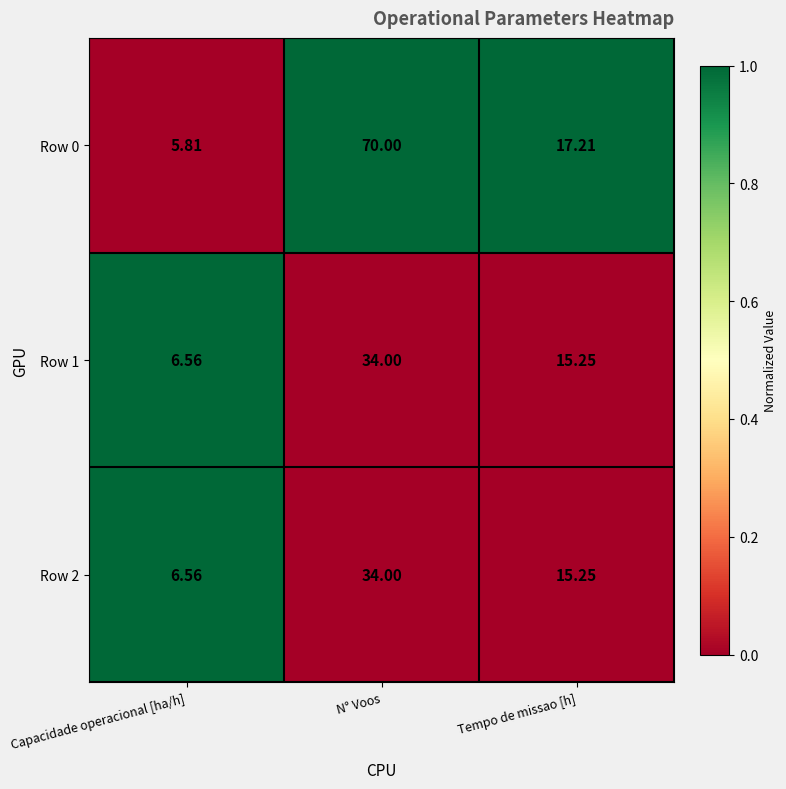

Where does the Row 2 series first go above 15?

N° Voos